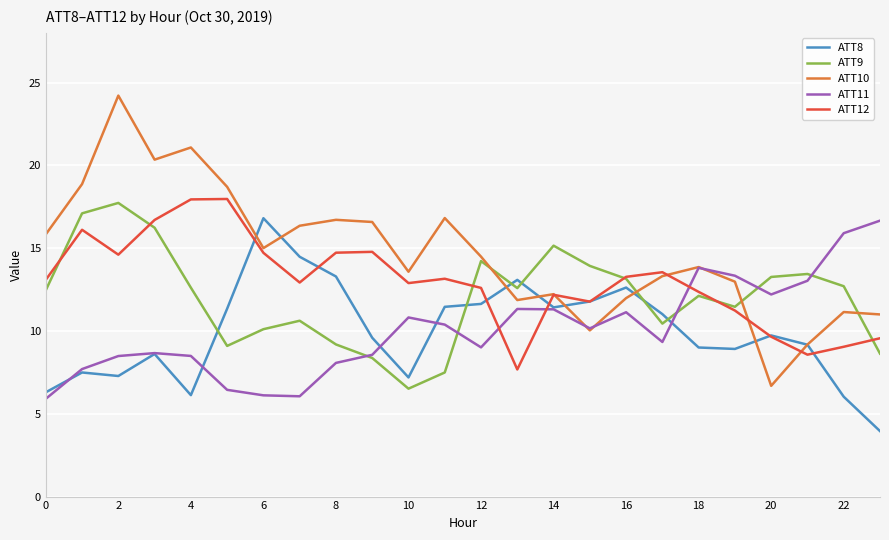

Which series has the largest total across all categories?

ATT10